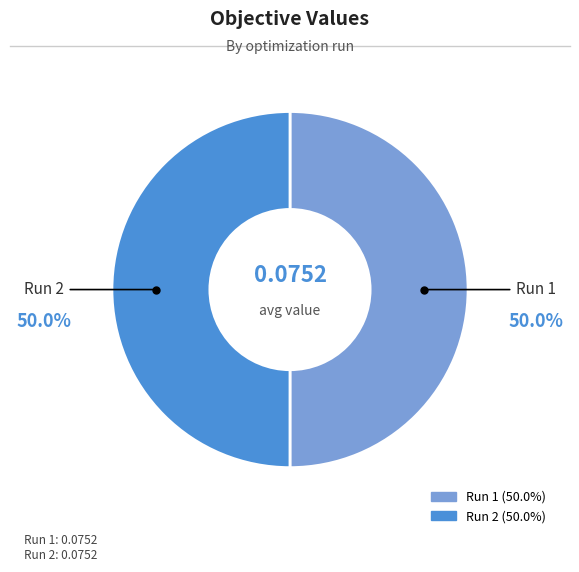

How many segments does this pie chart have?

2